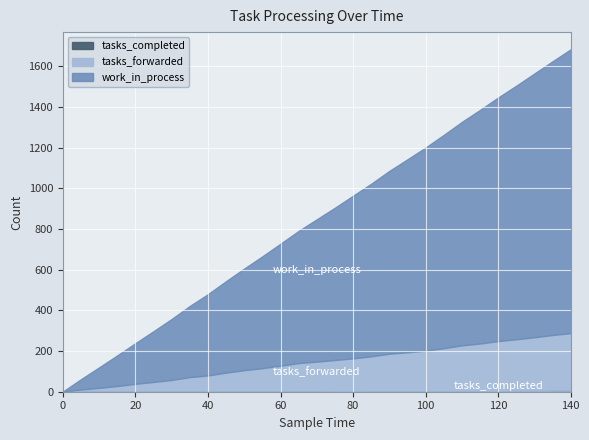

What are all the series names shown in the legend?

work_in_process, tasks_forwarded, tasks_completed